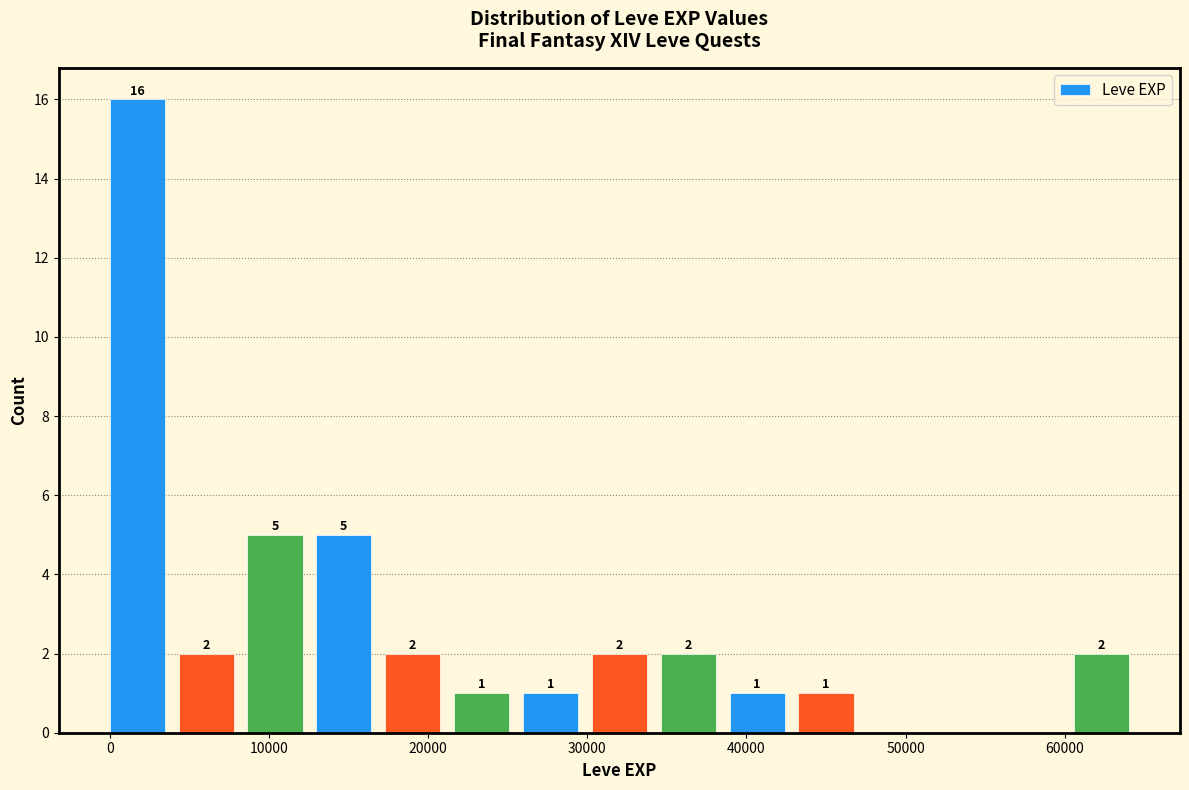

Over which range of the x-axis is the bar tallest?

0 to 4000